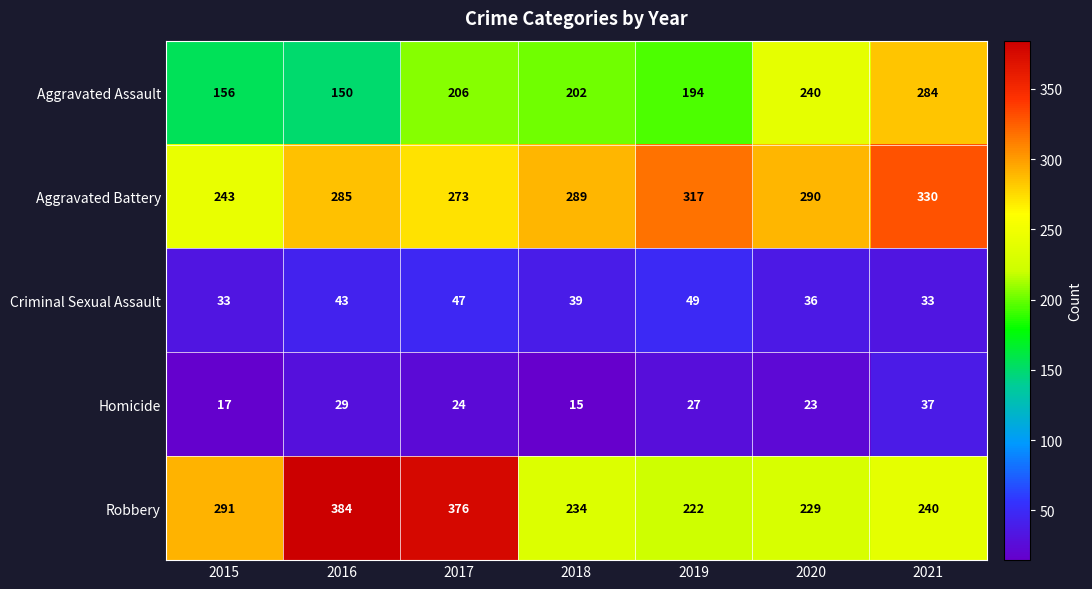

What is the average value of the Criminal Sexual Assault series?

40